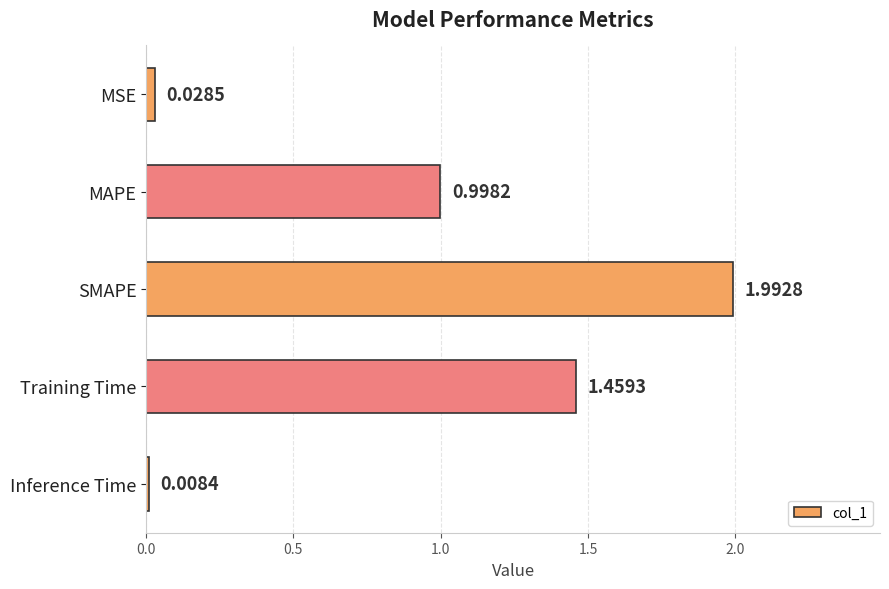

What is the sum of all values?

4.5